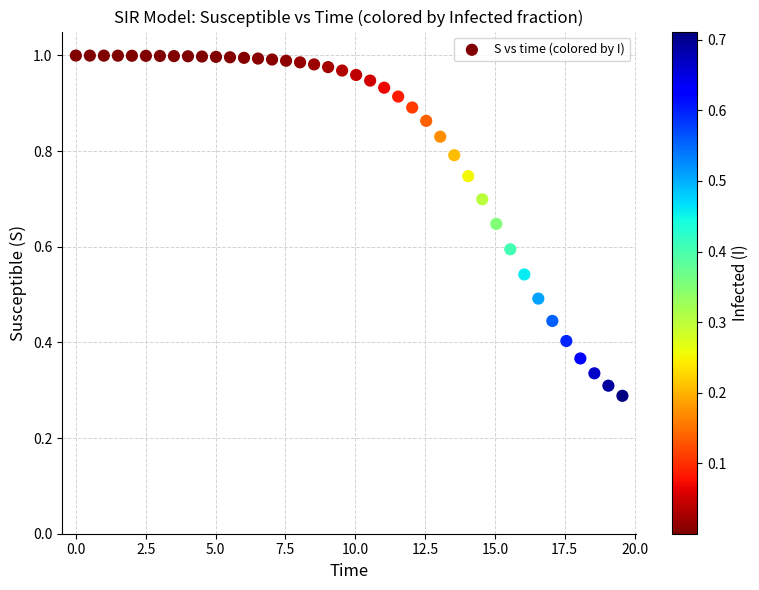

What is the range of X values (max minus min)?

19.6